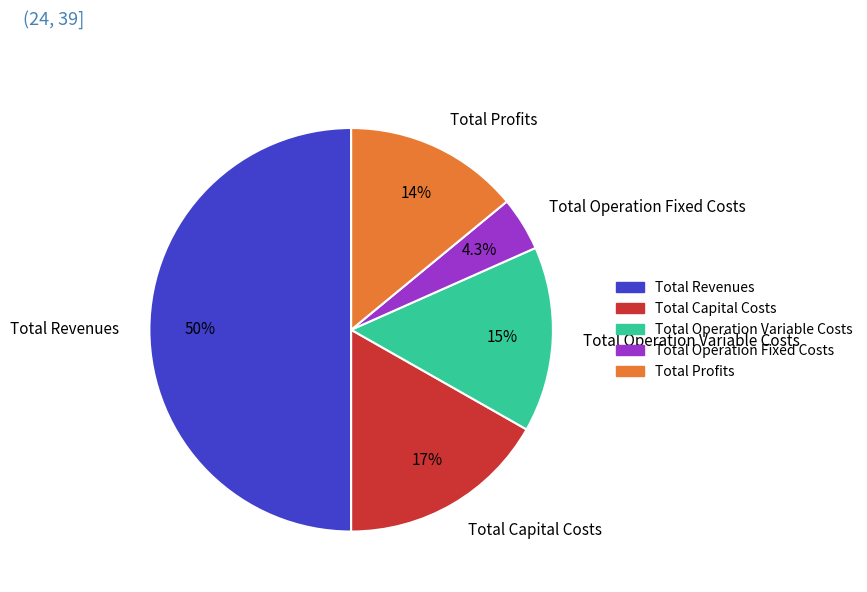

To the nearest percent, what is the difference between the Total Revenues and Total Capital Costs slice percentages?

33%